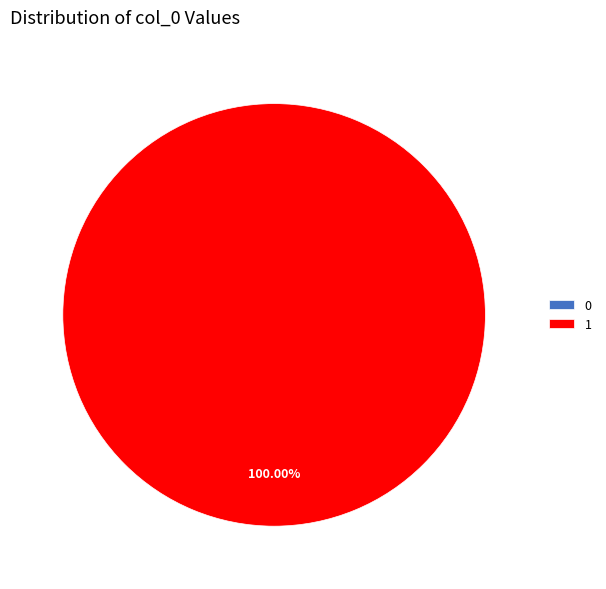

Count the number of slices in the pie.

2